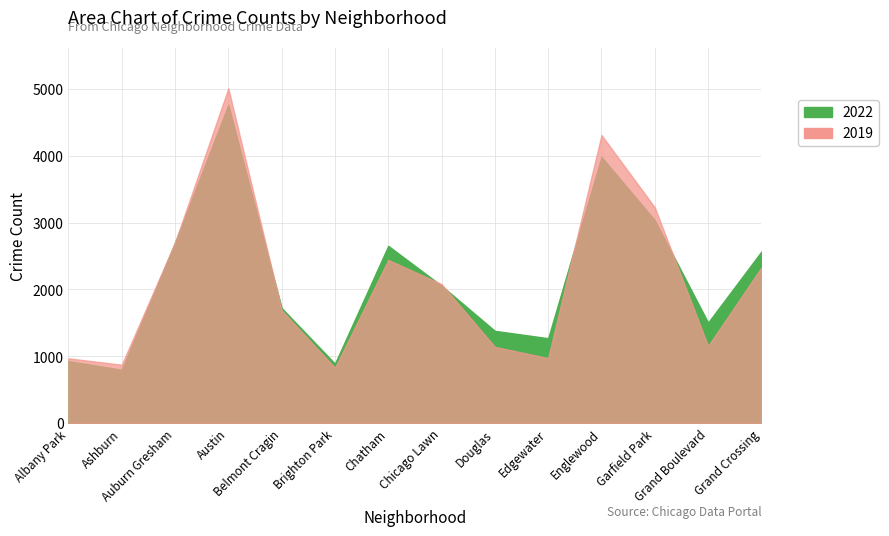

What is the label of the 5th point from the right?

Edgewater